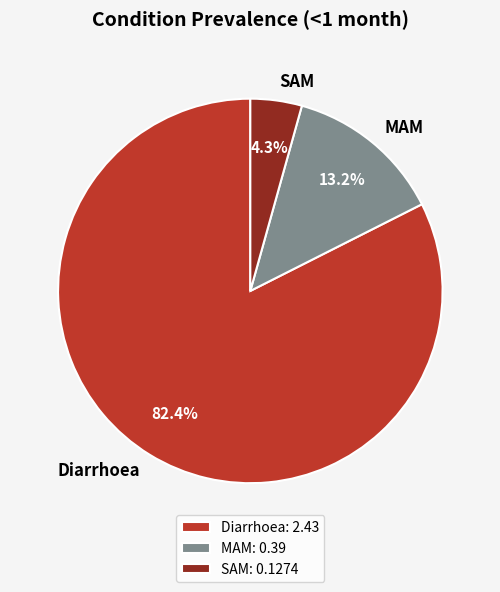

How many segments does this pie chart have?

3